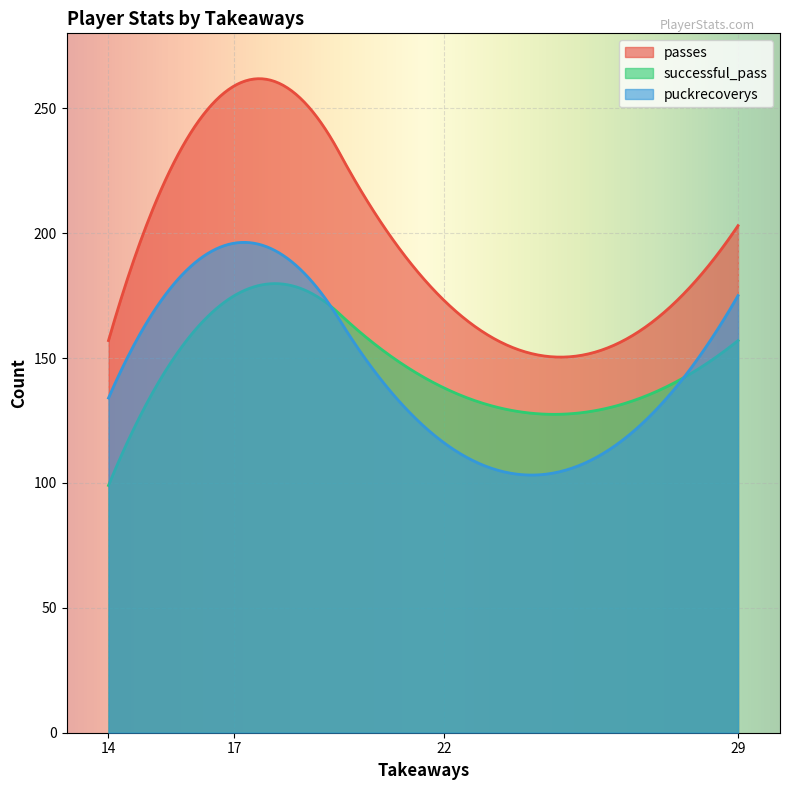

Count the passes values in the range 173 to 259.

3